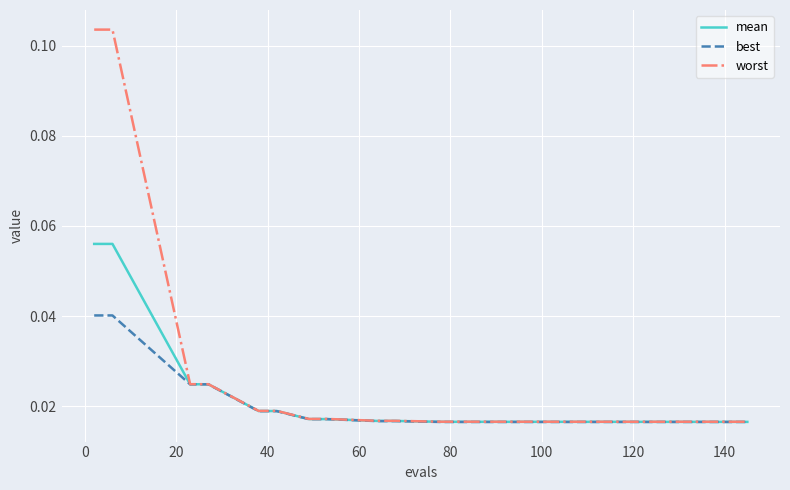

Rank the series by their maximum value, from highest to lowest.

worst, mean, best